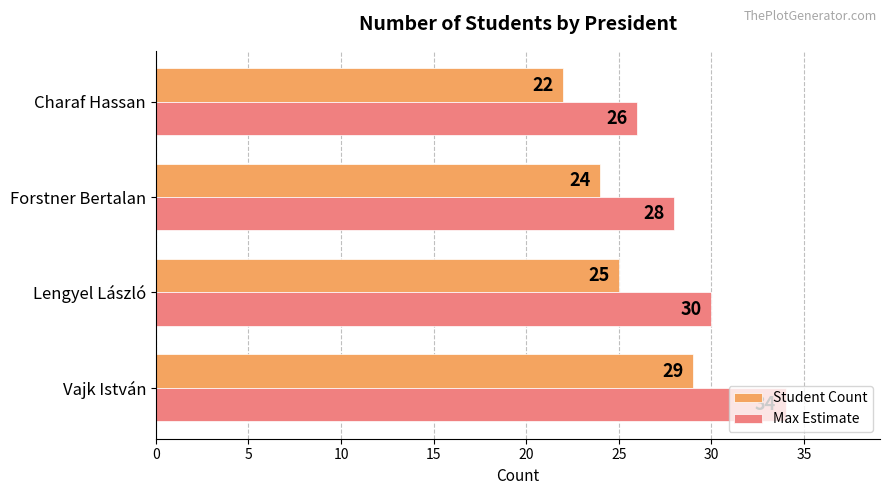

At how many categories does at least one series exceed 22?

4